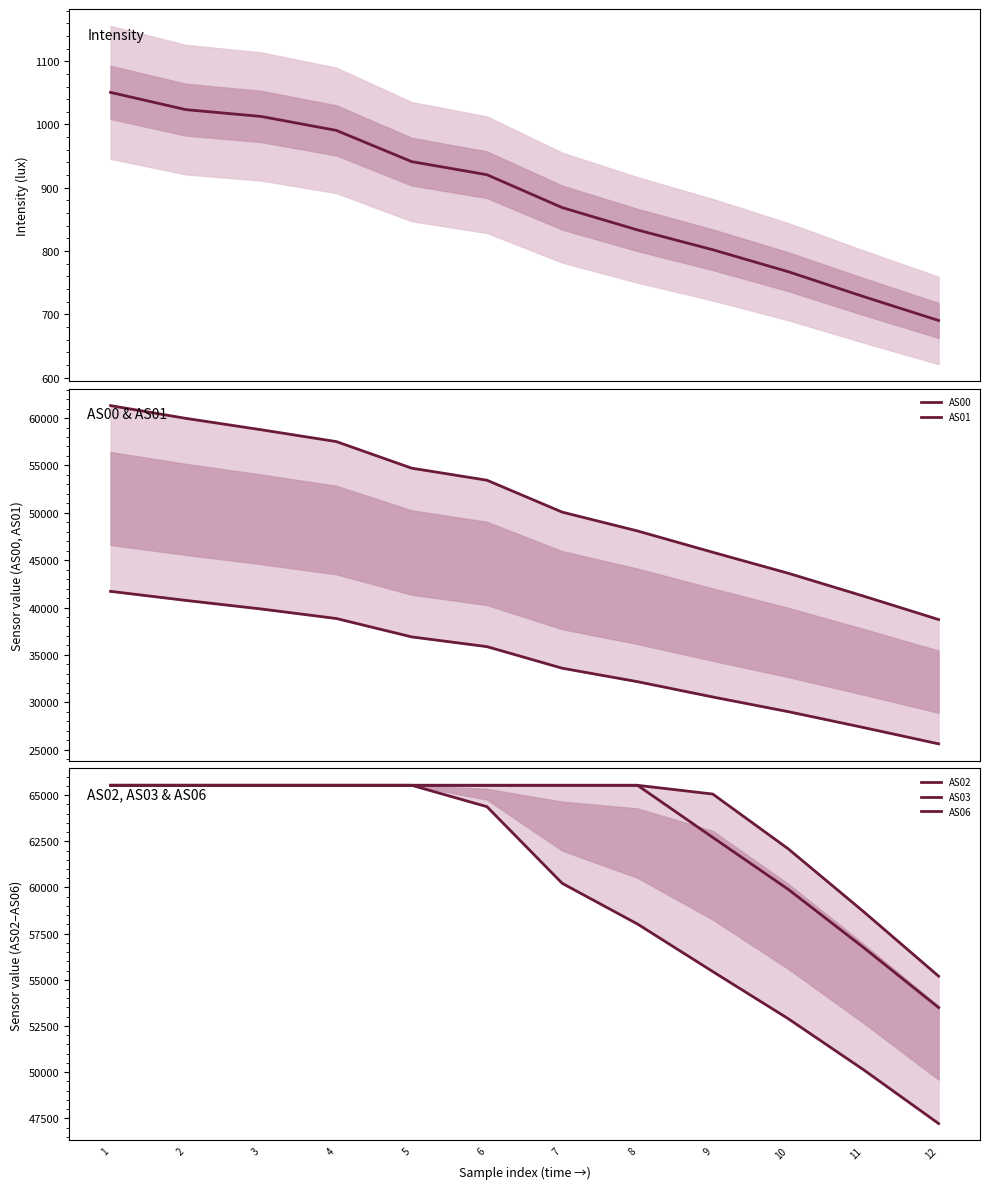

What is the difference between the maximum and second lowest values in the AS06 series?

6831.0